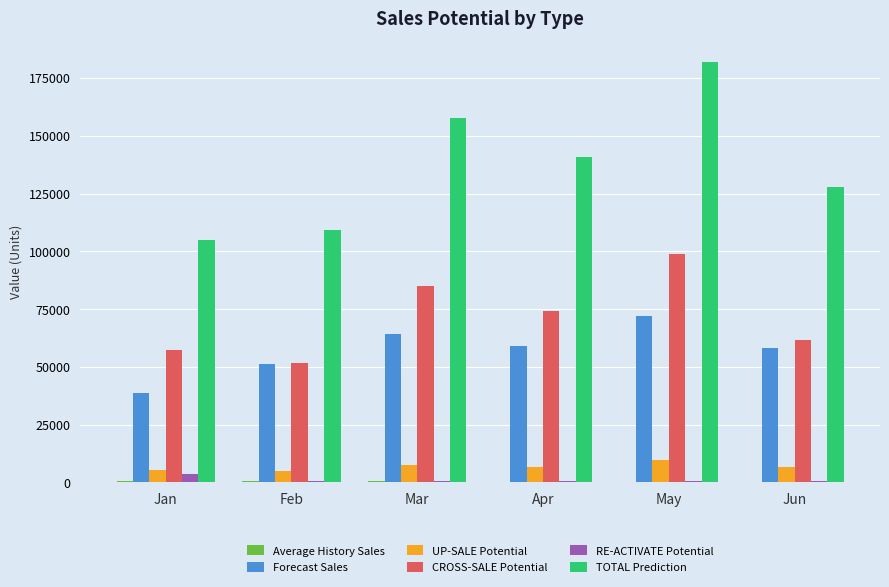

Which series has the widest spread of values?

TOTAL Prediction